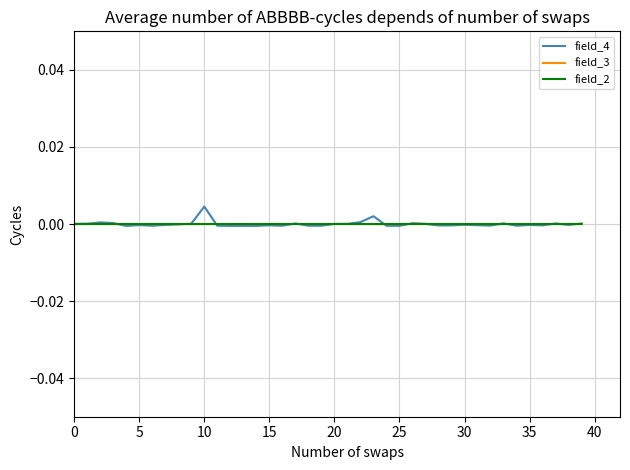

Which series has the widest spread of values?

field_4